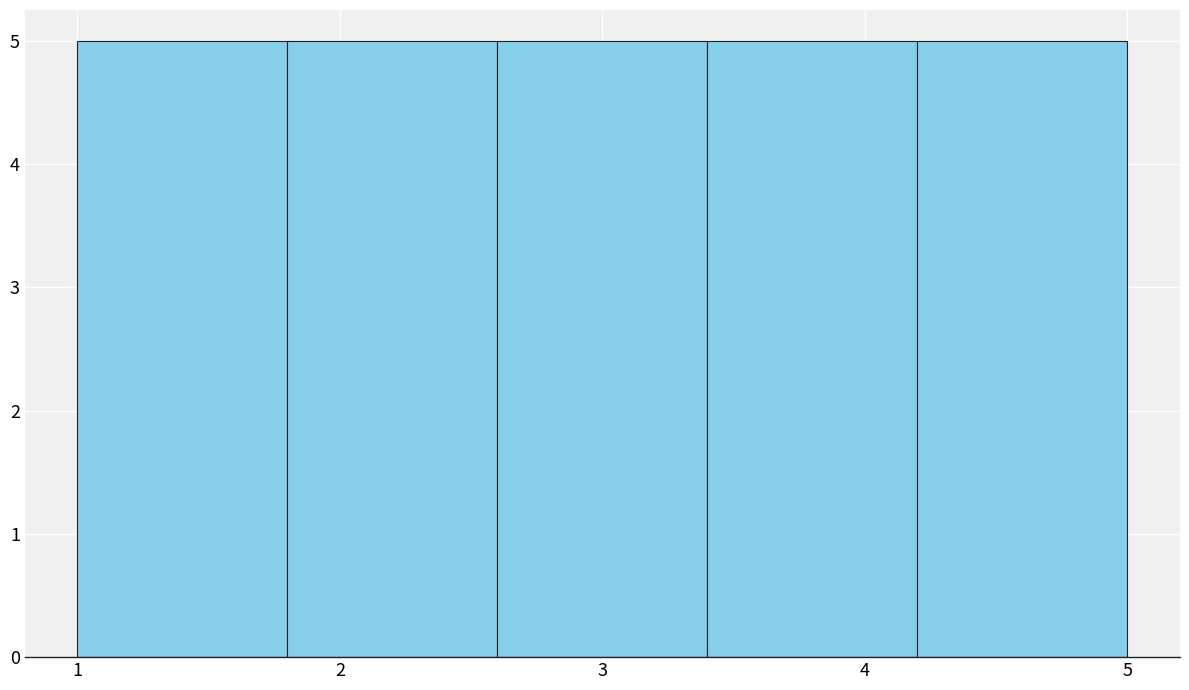

How tall is the bar that spans 1.0 to 1.8 on the x-axis? The values are not printed on the chart, so give them approximately, as read against the axis.

5